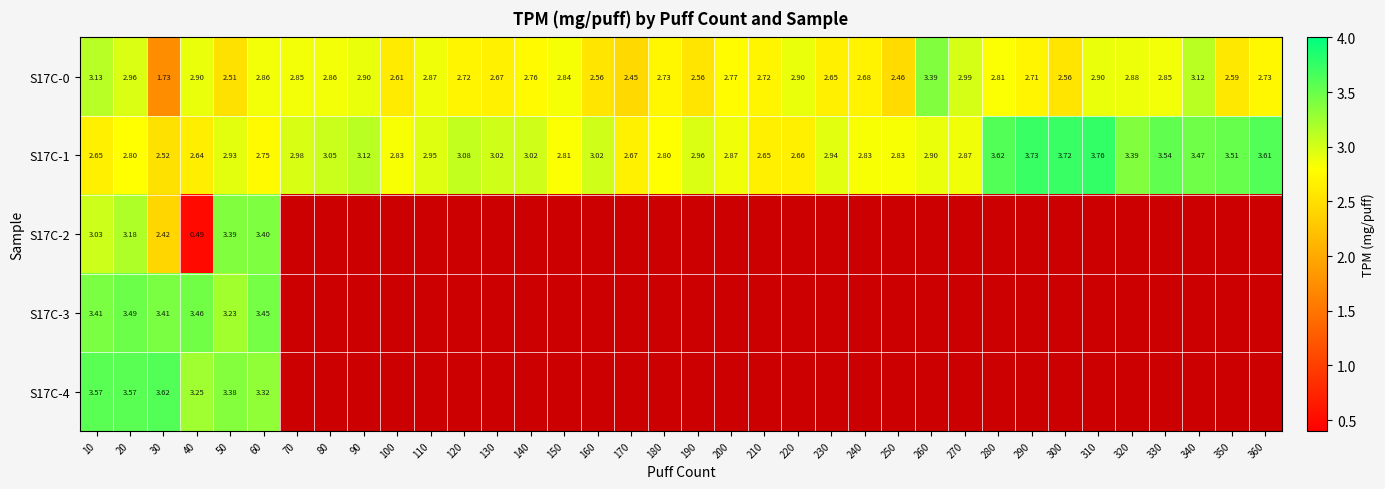

How many values in S17C-3 are above zero?

6